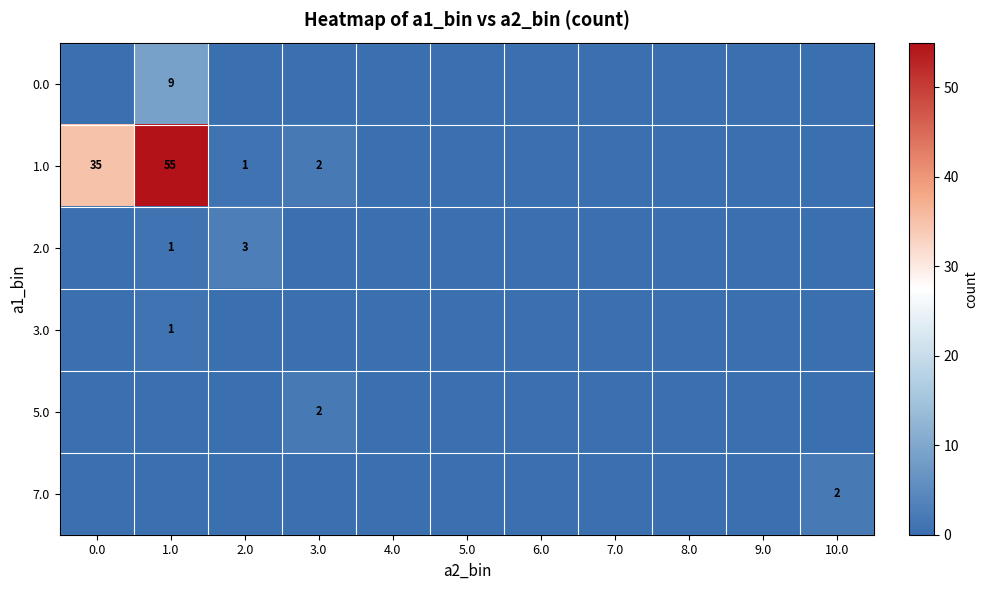

Where is 2.0 nearest to the value 1?

1.0